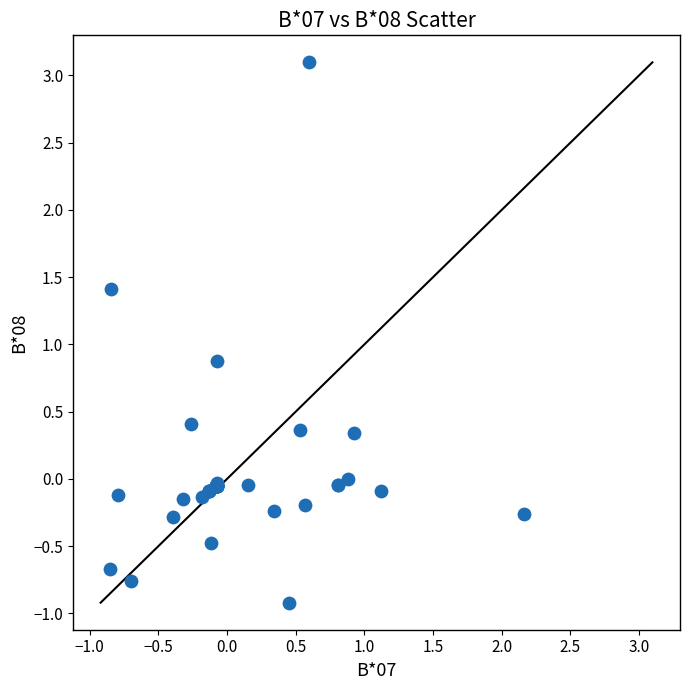

What Y value in the scatter plot is closest to 1?

0.9